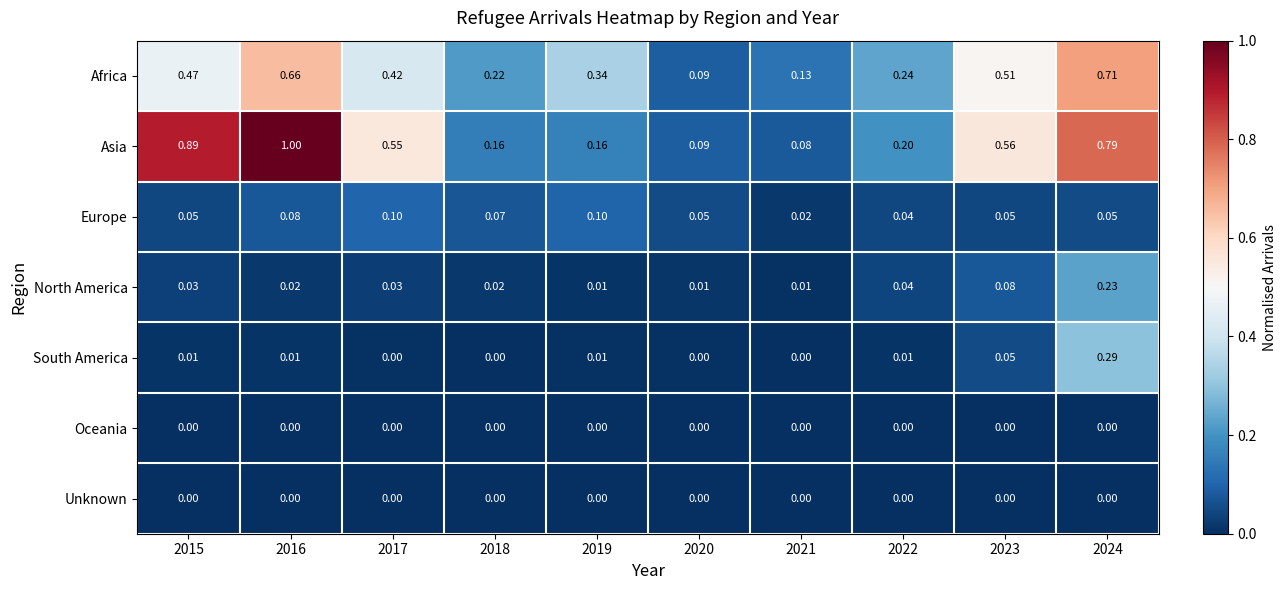

Is the value of Europe at 2021 greater than the value of South America at 2018?

Yes